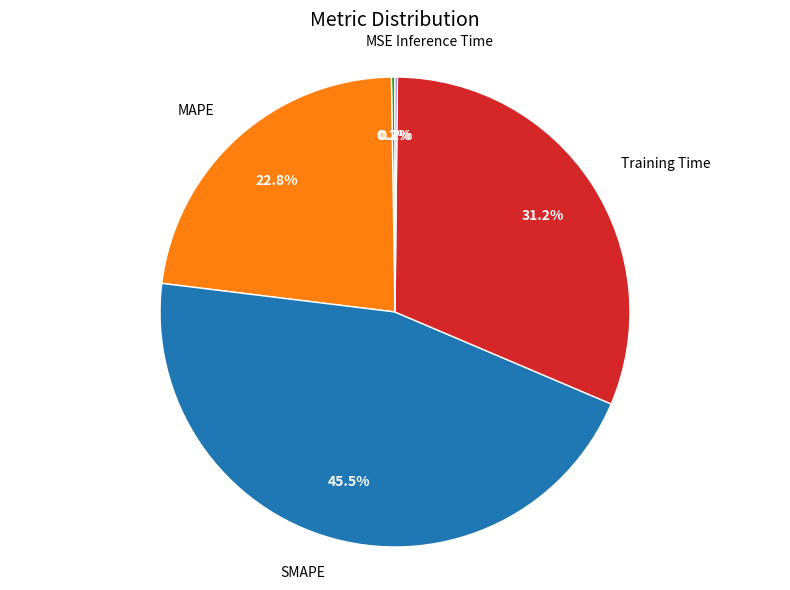

Is there a majority slice in this chart?

No